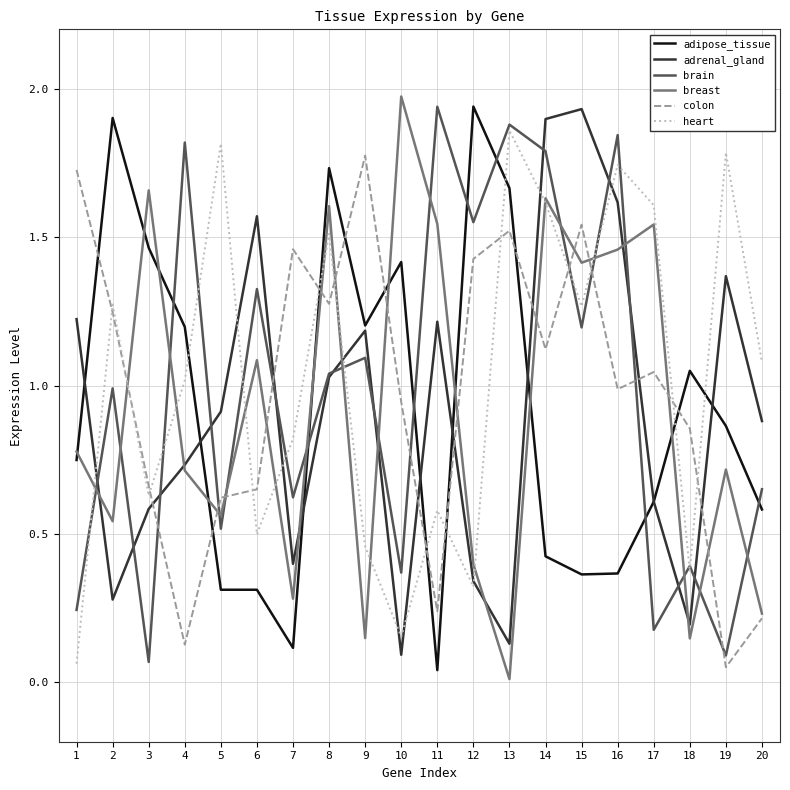

Is the value of breast at 7 greater than the value of colon at 15?

No